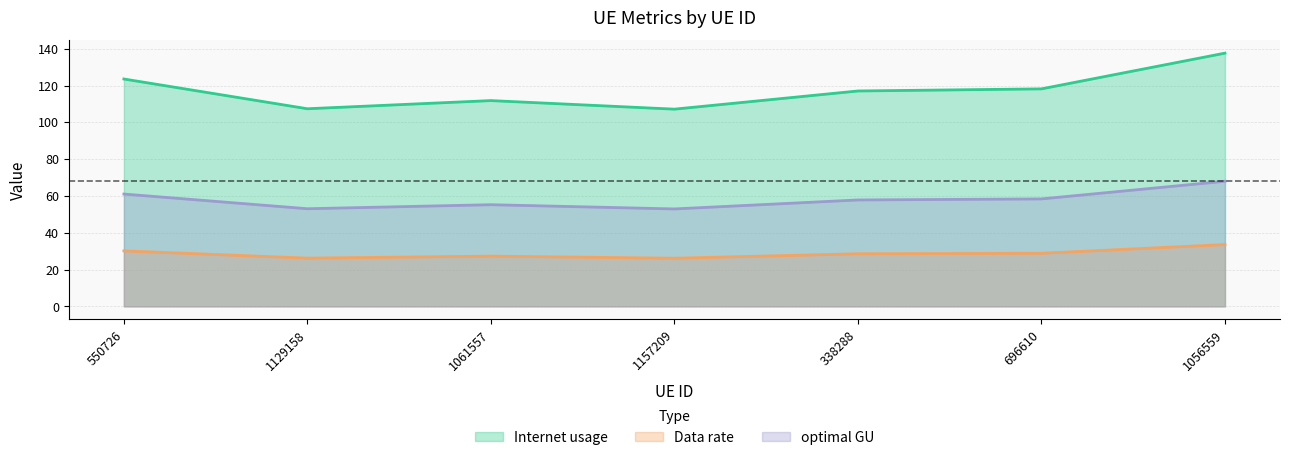

How many lines are shown in the chart?

3